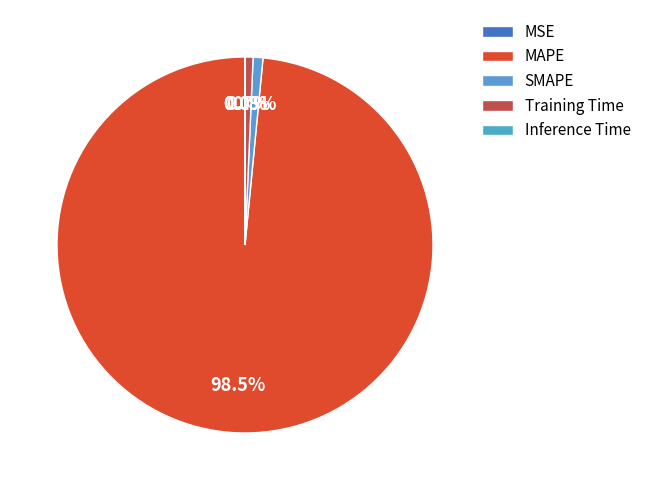

Which category has the smallest portion of the pie?

MSE